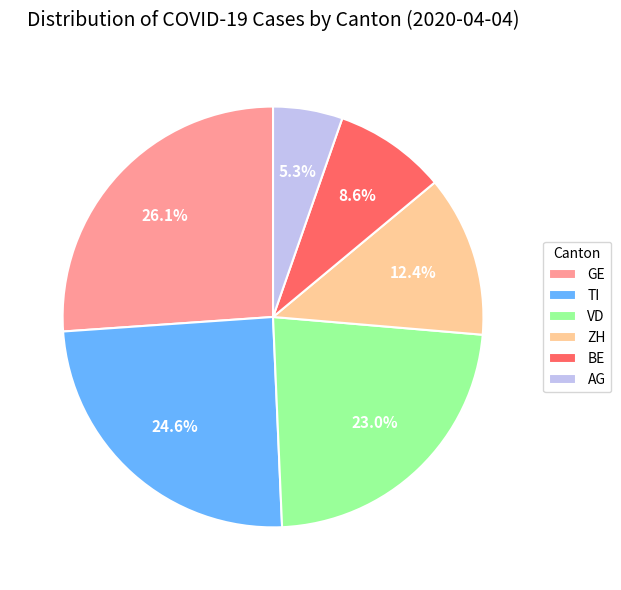

Count the number of slices in the pie.

6